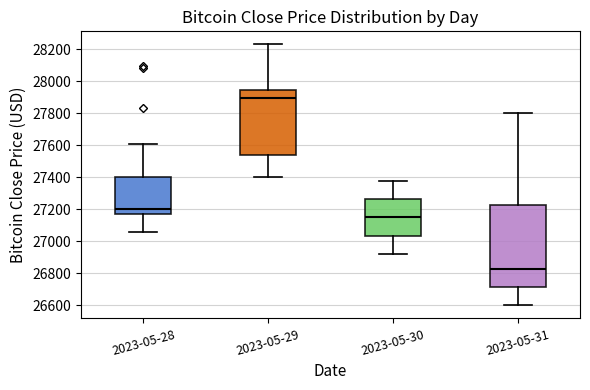

Which box has the lowest median line?

2023-05-31